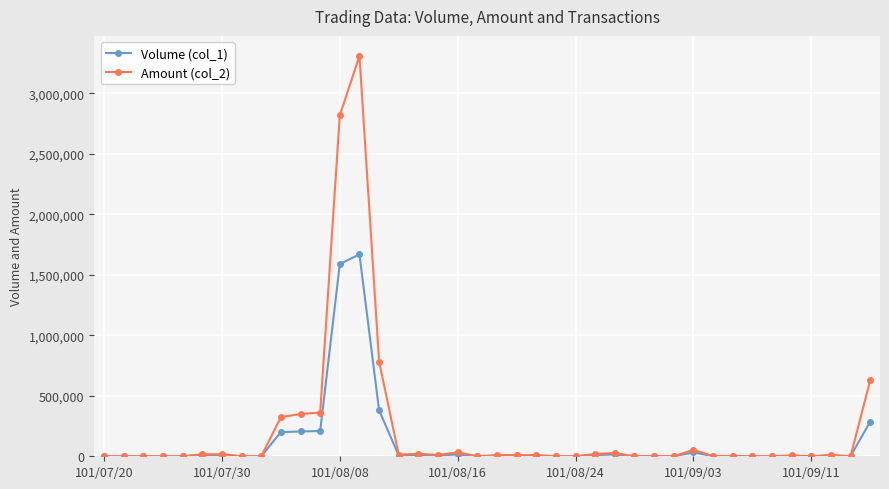

List the series in order of their overall mean, highest first.

Amount (col_2), Volume (col_1)